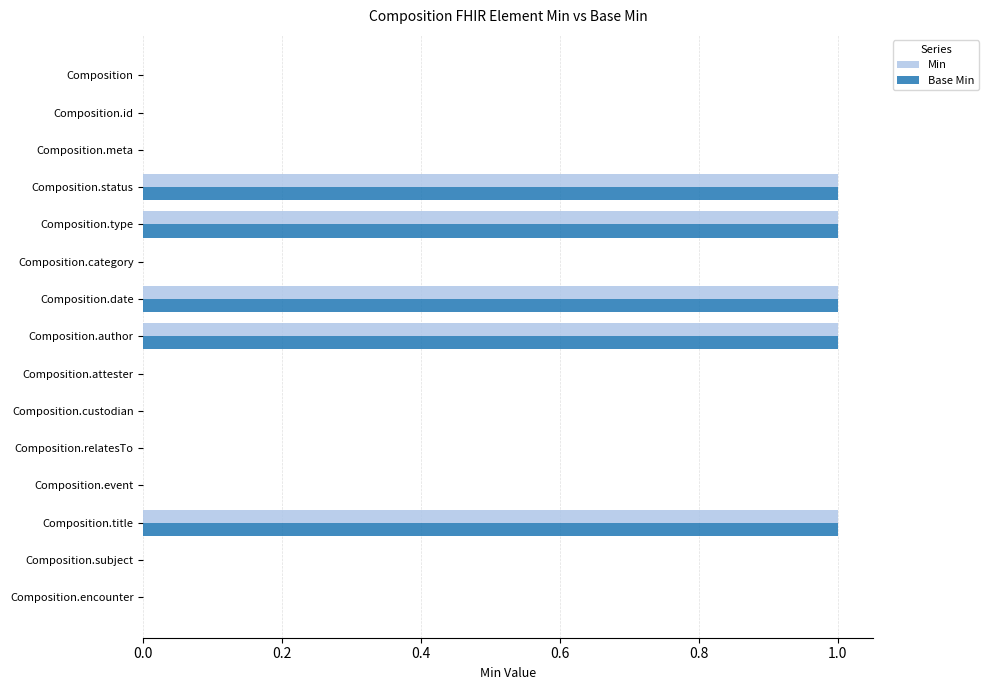

What is the sum of all Min values?

5